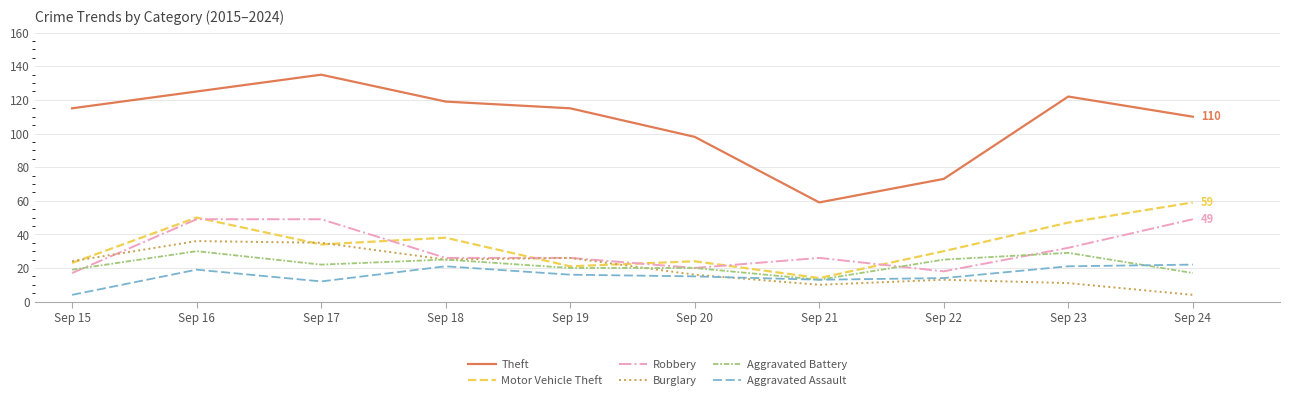

Which series ends up on top after the final intersection of Motor Vehicle Theft and Robbery?

Motor Vehicle Theft